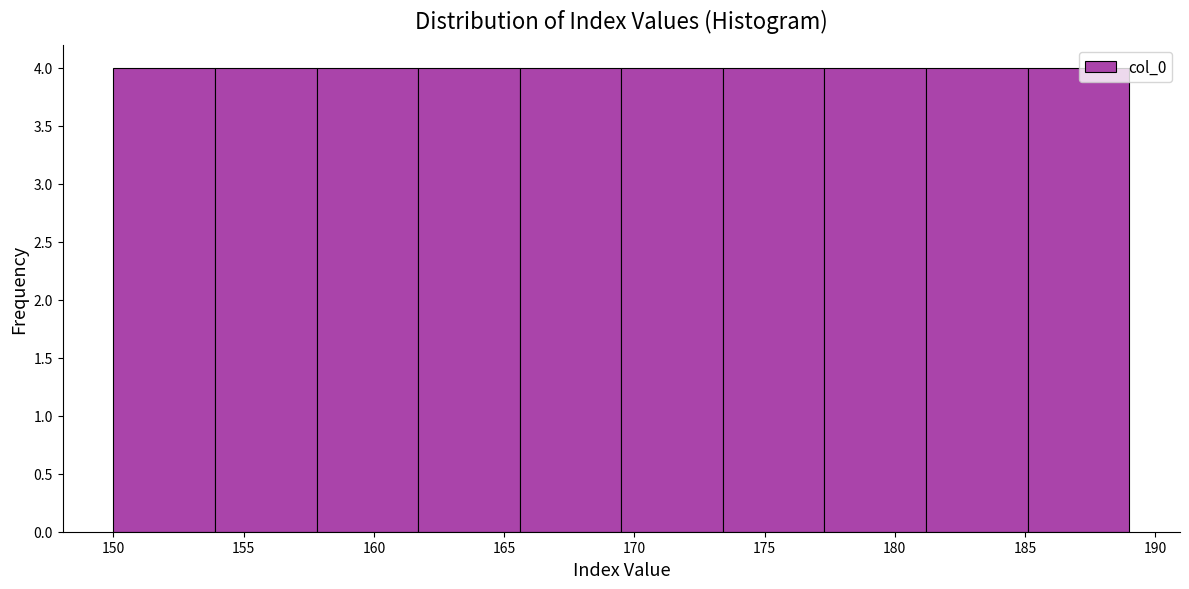

Reading left to right, transcribe this chart: for each bar, give the range it covers on the x-axis and its height. Neither the bar edges nor the heights are printed on the chart, so give them approximately, as read against the axes.

150.0 to 153.9: 4
153.9 to 157.8: 4
157.8 to 161.7: 4
161.7 to 165.6: 4
165.6 to 169.5: 4
169.5 to 173.4: 4
173.4 to 177.3: 4
177.3 to 181.2: 4
181.2 to 185.1: 4
185.1 to 189.0: 4